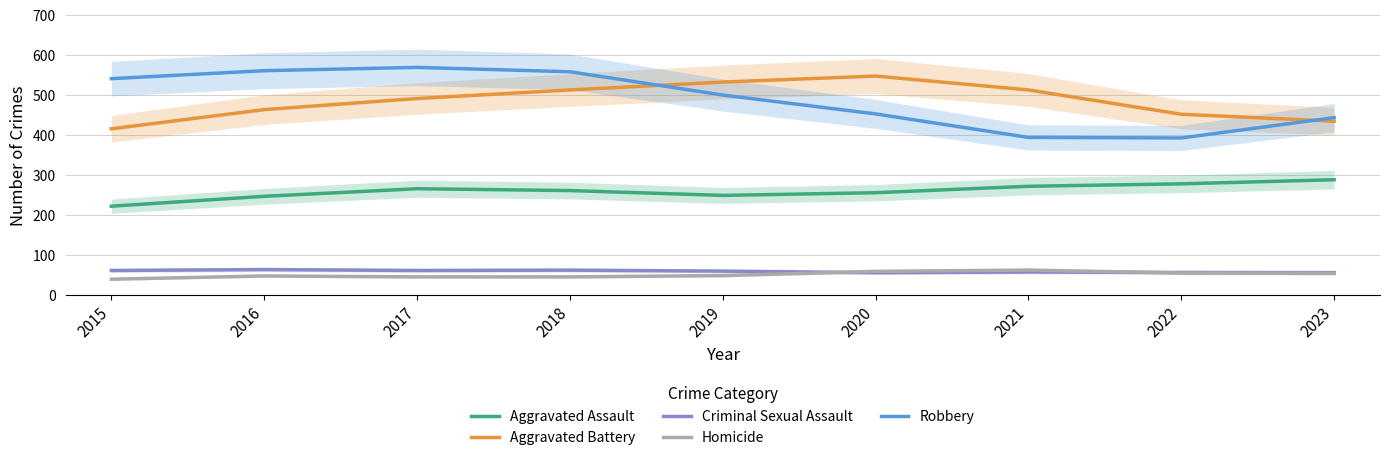

What is the value of the Homicide point at the 5th from the left?

47.9